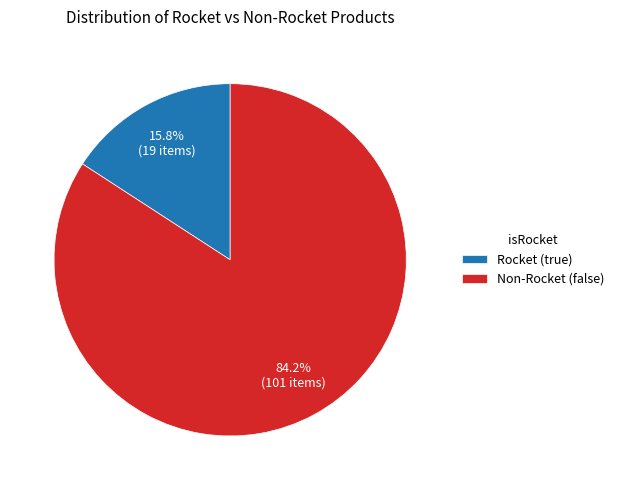

Count the number of slices in the pie.

2